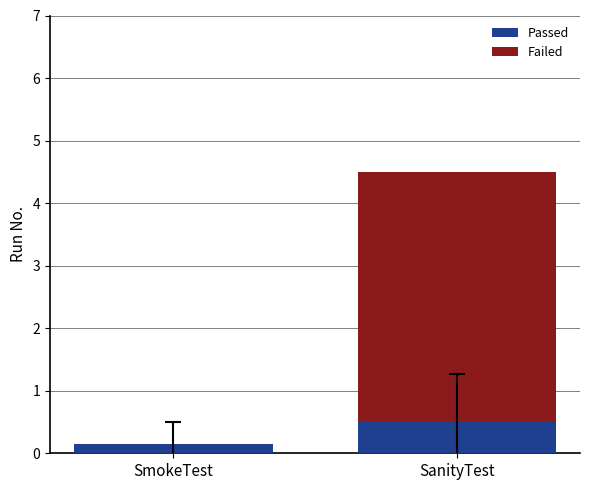

Are the bars grouped side by side (vs. stacked)?

No